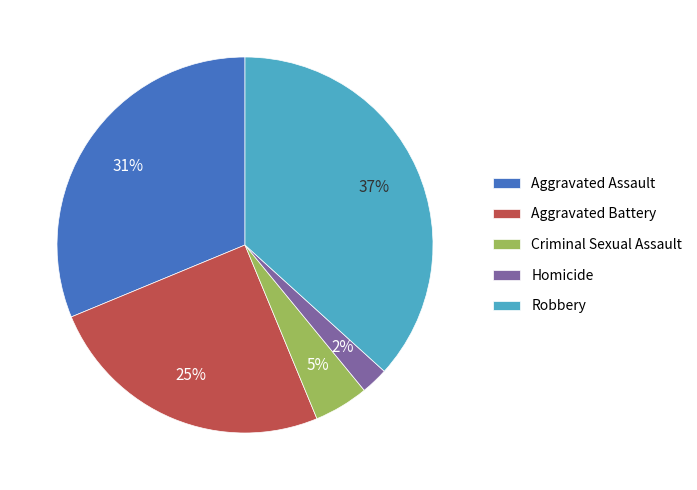

To the nearest percent, what is the average slice percentage?

20%